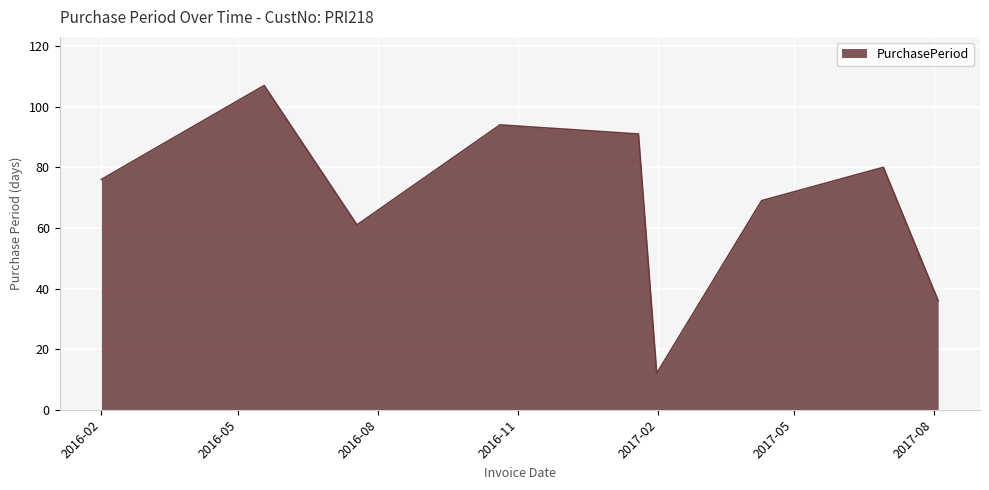

What is the minimum value shown in the chart?

12